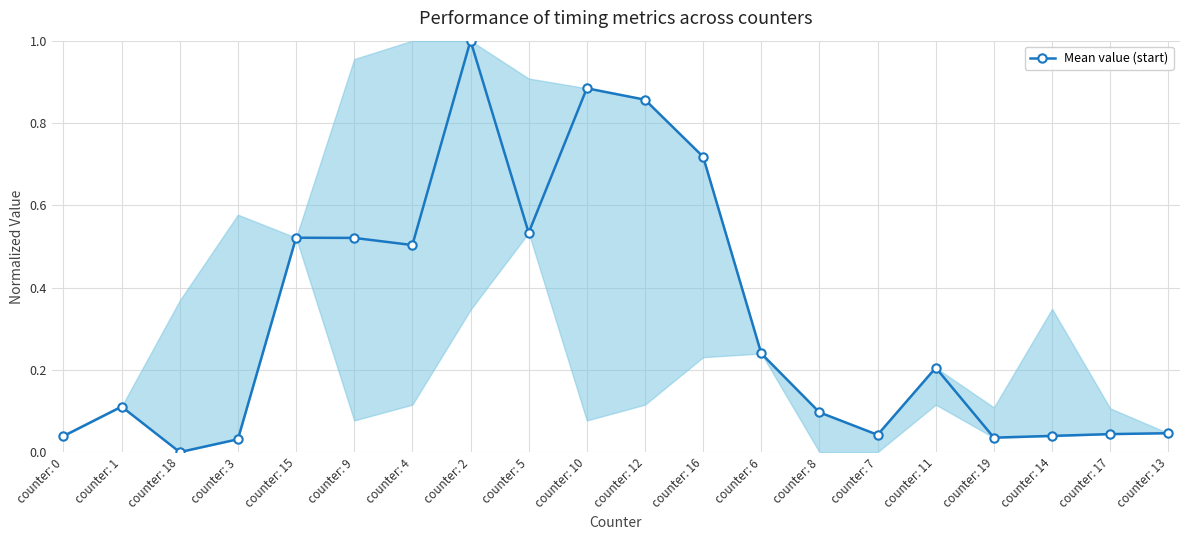

How many lines are shown in the chart?

1